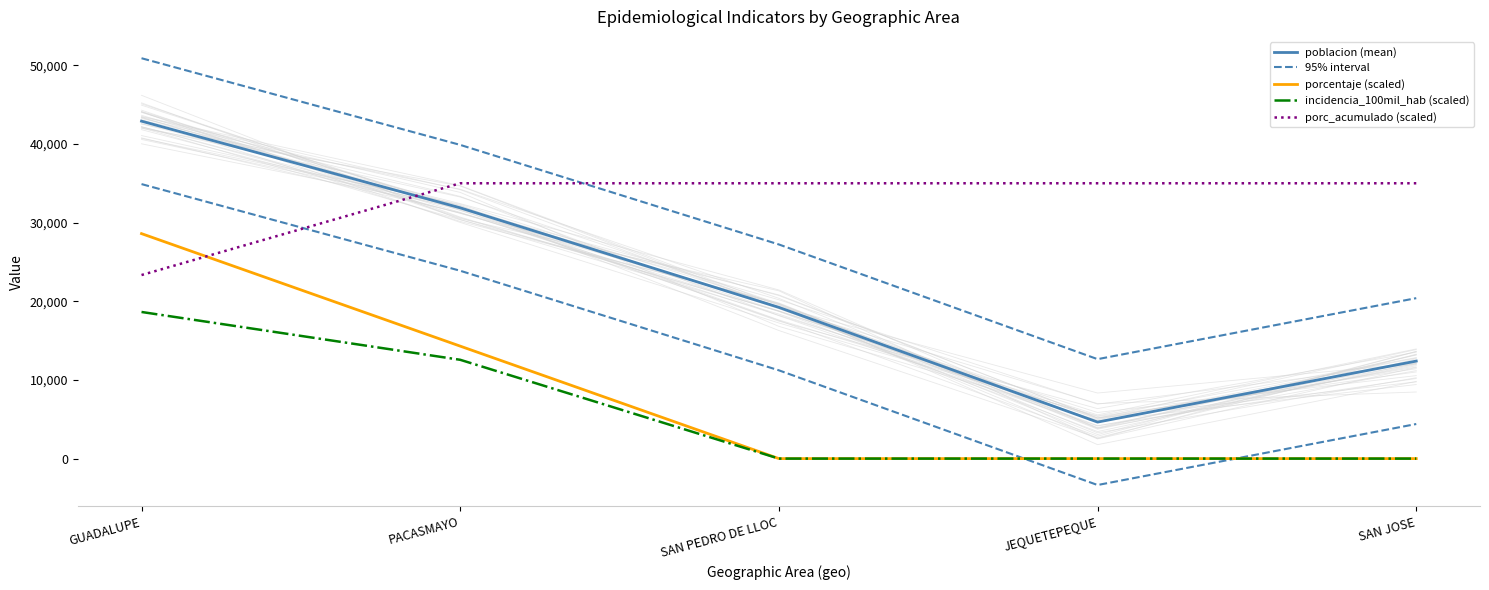

Is it true that poblacion (mean) equals 75787.8 at GUADALUPE?

False